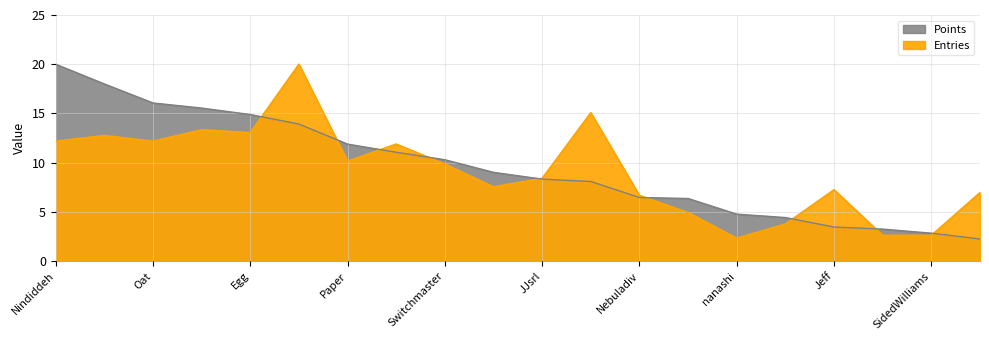

How many lines are shown in the chart?

2